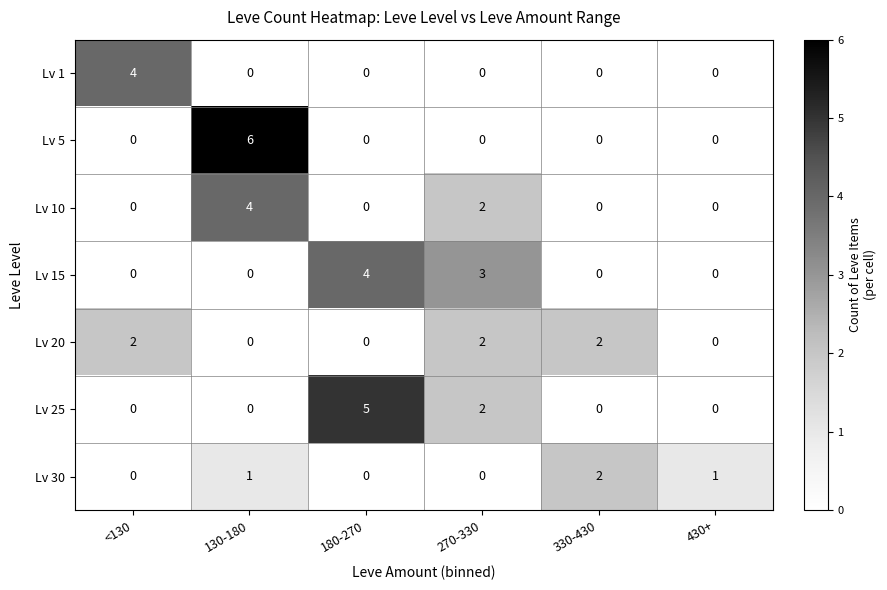

What is the sum of all Lv 30 values?

4